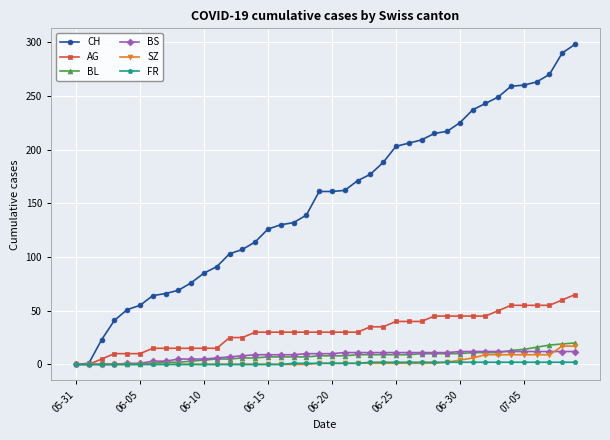

What is the maximum value for SZ?

17